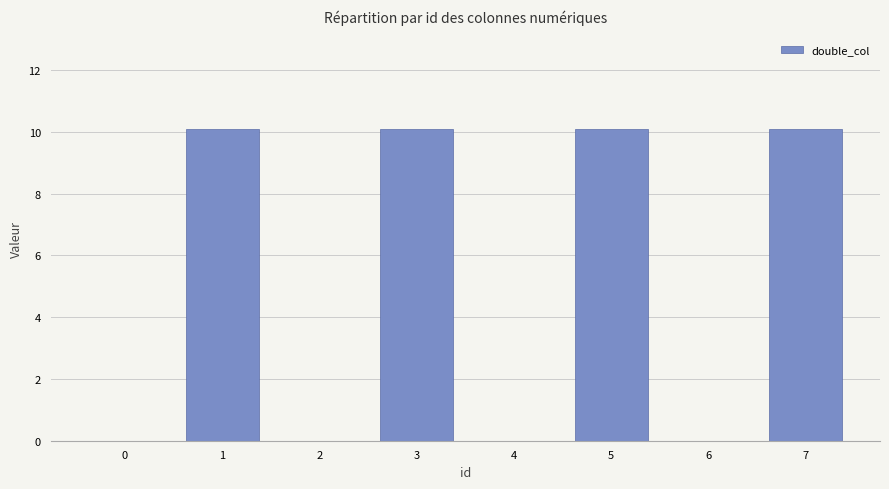

What is the sum of the values at 4 and 3?

10.1